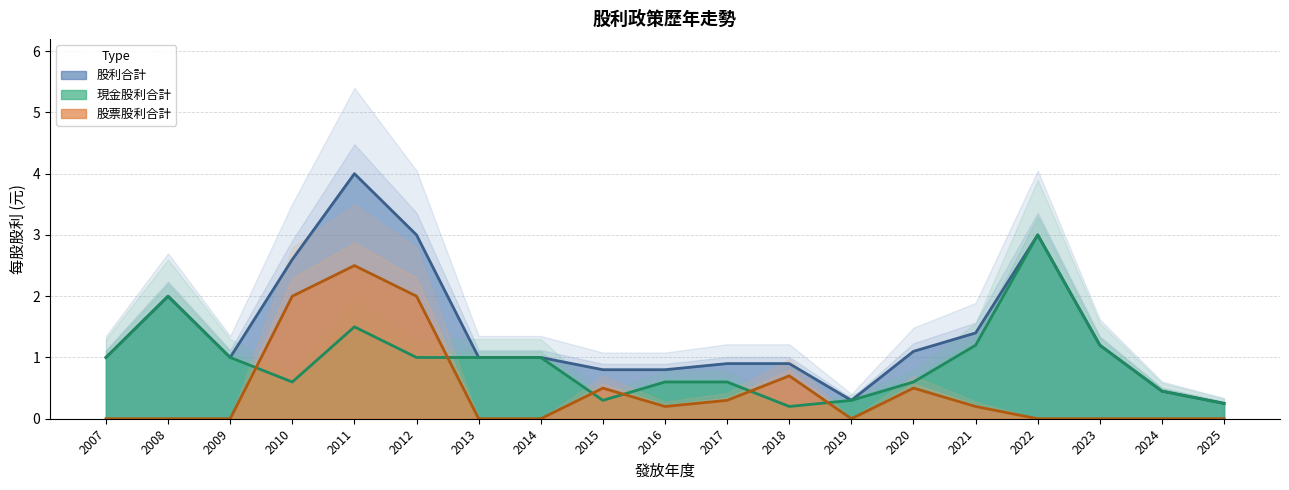

Count the number of data series in this chart.

3